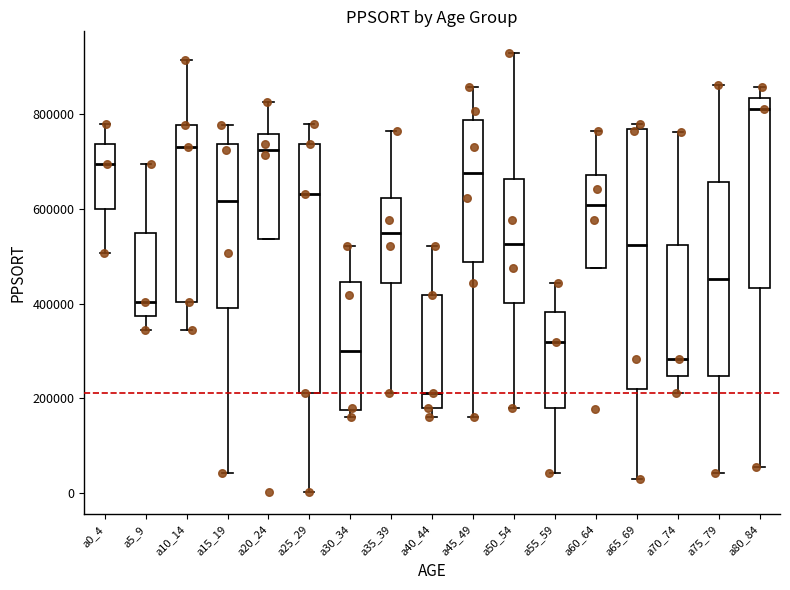

Which box is the tallest, from its lower edge to its upper edge?

a65_69